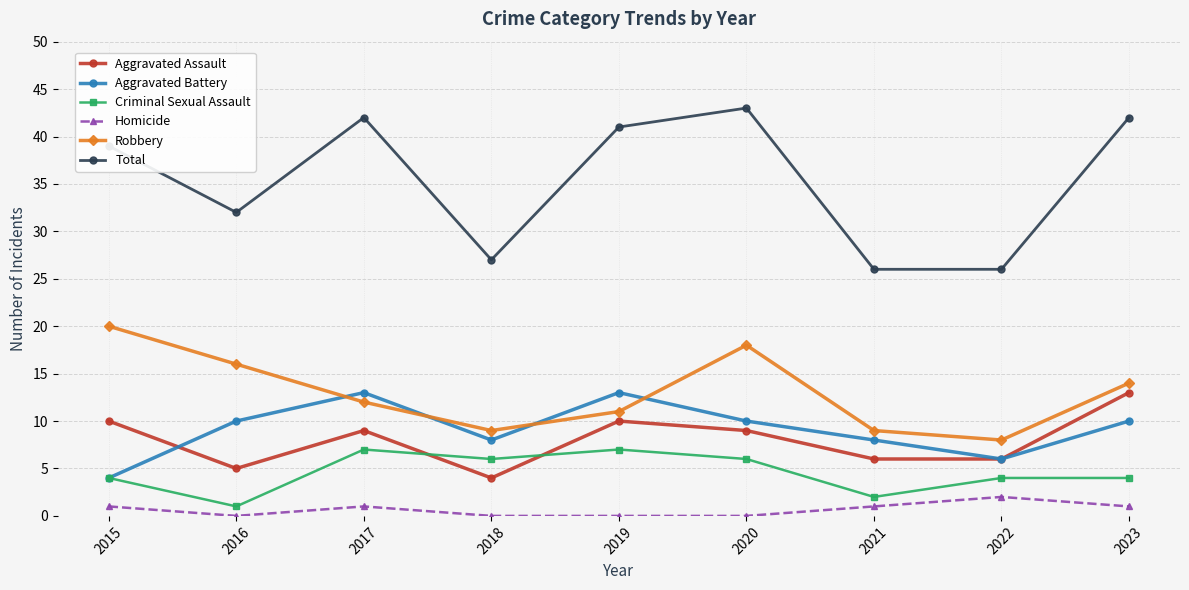

Is this an area chart (filled region under the line)?

No